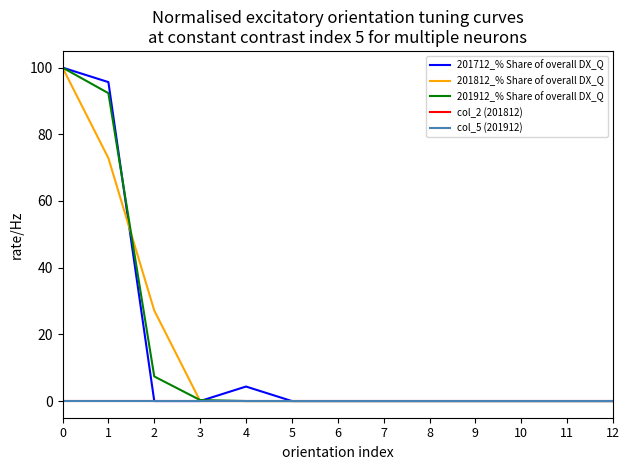

Reading left to right, transcribe all the data shown in this chart.

201712_% Share of overall DX_Q: 0=100.0	1=95.7	2=0.0	3=0.0	4=4.3	5=0.0	6=0.0	7=0.0	8=0.0	9=0.0	10=0.0	11=0.0	12=0.0
201812_% Share of overall DX_Q: 0=100.0	1=72.9	2=27.1	3=0.0	4=0.0	5=0.0	6=0.0	7=0.0	8=0.0	9=0.0	10=0.0	11=0.0	12=0.0
201912_% Share of overall DX_Q: 0=100.0	1=92.3	2=7.4	3=0.3	4=0.0	5=0.0	6=0.0	7=0.0	8=0.0	9=0.0	10=0.0	11=0.0	12=0.0
col_2 (201812): 0=0.0	1=0.0	2=0.0	3=0.0	4=0.0	5=0.0	6=0.0	7=0.0	8=0.0	9=0.0	10=0.0	11=0.0	12=0.0
col_5 (201912): 0=0.0	1=0.0	2=0.0	3=0.0	4=0.0	5=0.0	6=0.0	7=0.0	8=0.0	9=0.0	10=0.0	11=0.0	12=0.0